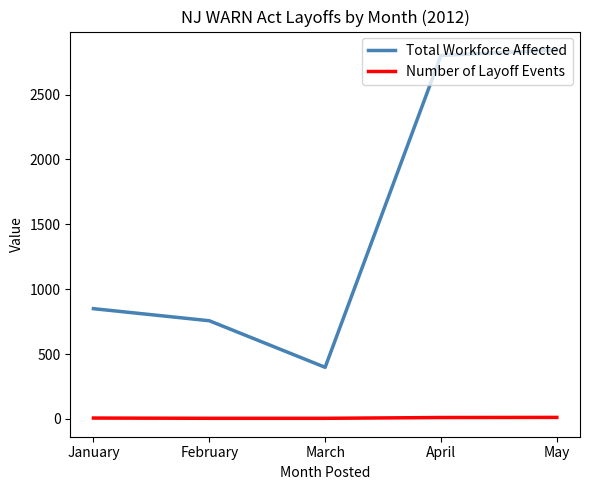

At which label does Total Workforce Affected reach its minimum?

March